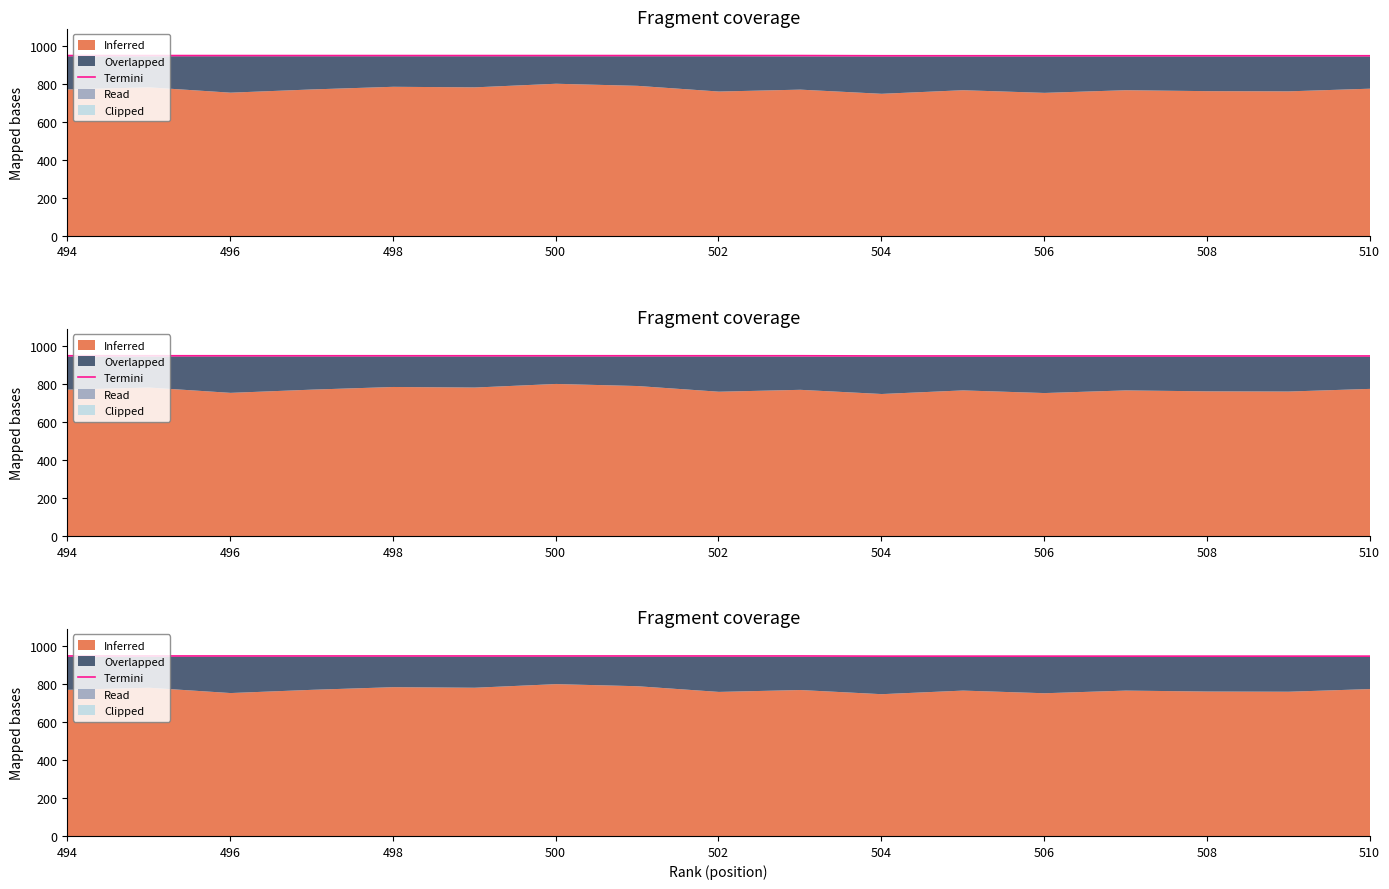

What position from the left is 508?

8